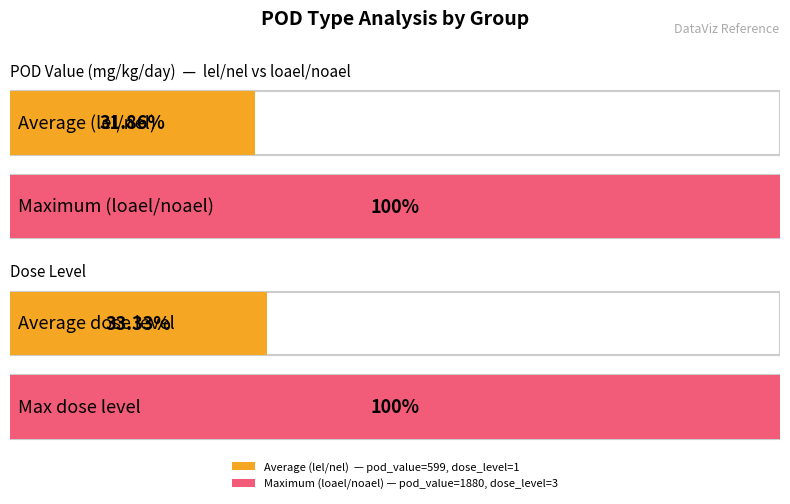

At noael (group 5), list the series in order from smallest to largest.

dose_level, pod_value